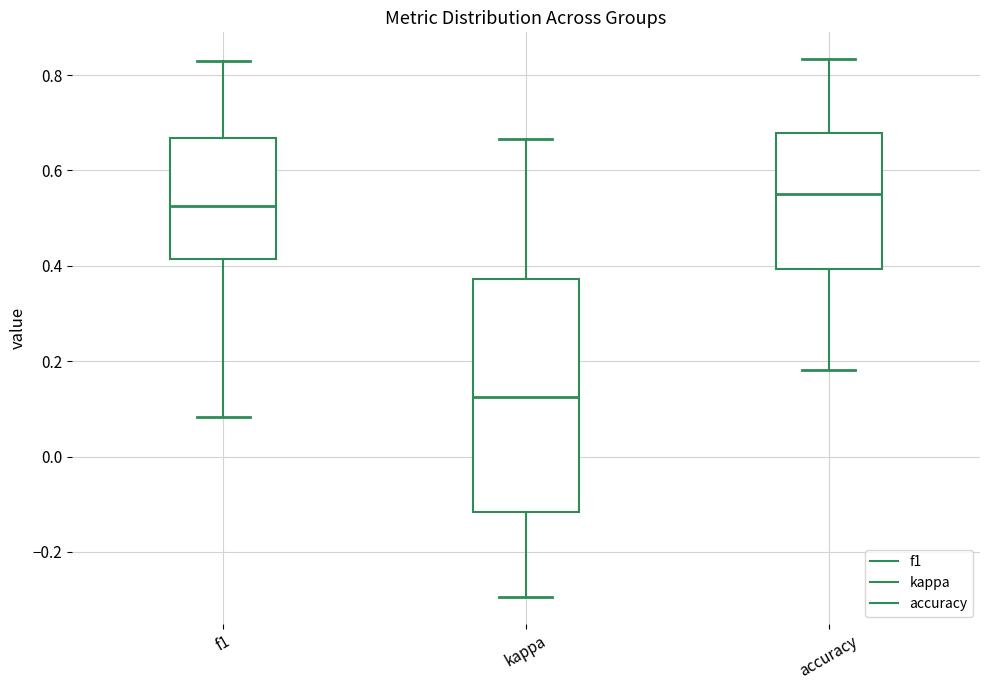

Reading left to right, transcribe this box plot: for each box, give where its median line is, the range the box spans, and where its two whiskers end, as read against the y-axis. The values are not printed on the chart, so give them approximately, as read against the axis.

f1: median 0.52, box 0.42 to 0.66, whiskers 0.08 to 0.82
kappa: median 0.12, box -0.12 to 0.38, whiskers -0.30 to 0.66
accuracy: median 0.56, box 0.40 to 0.68, whiskers 0.18 to 0.84